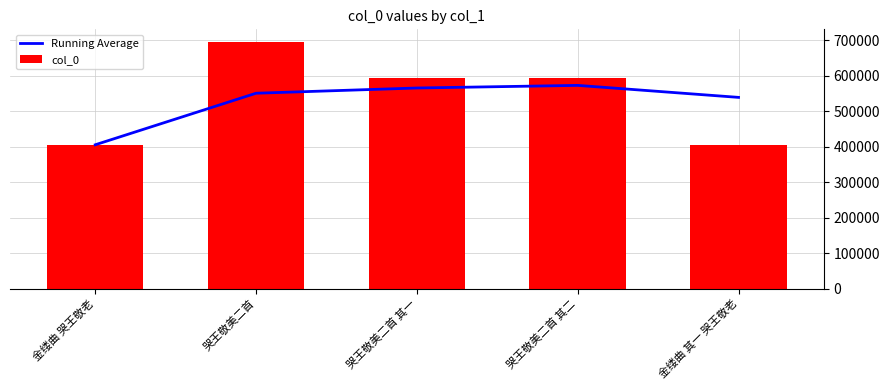

How many categories are shown in the chart?

5